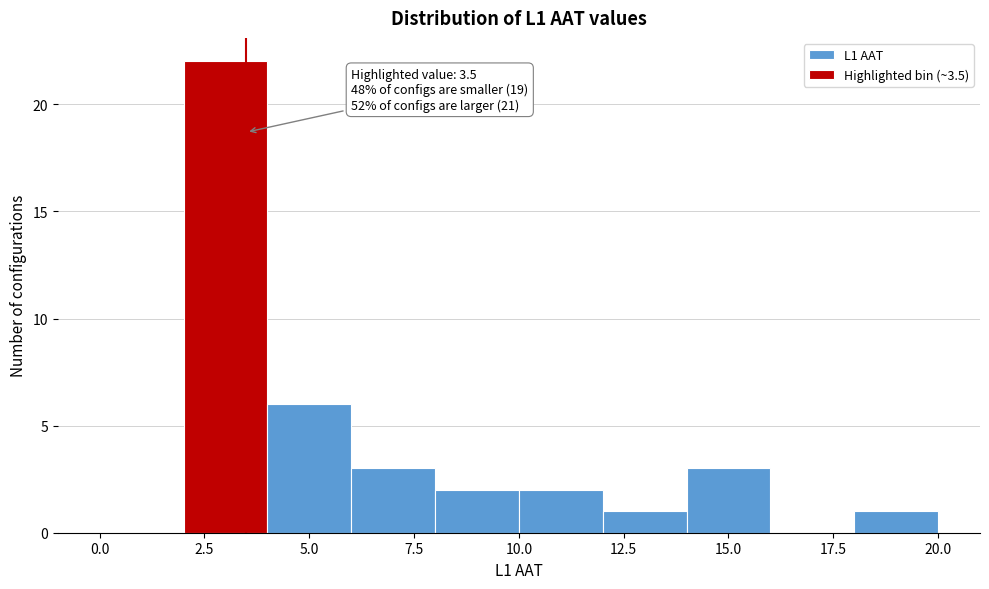

Over which range of the x-axis is the bar tallest?

2 to 4